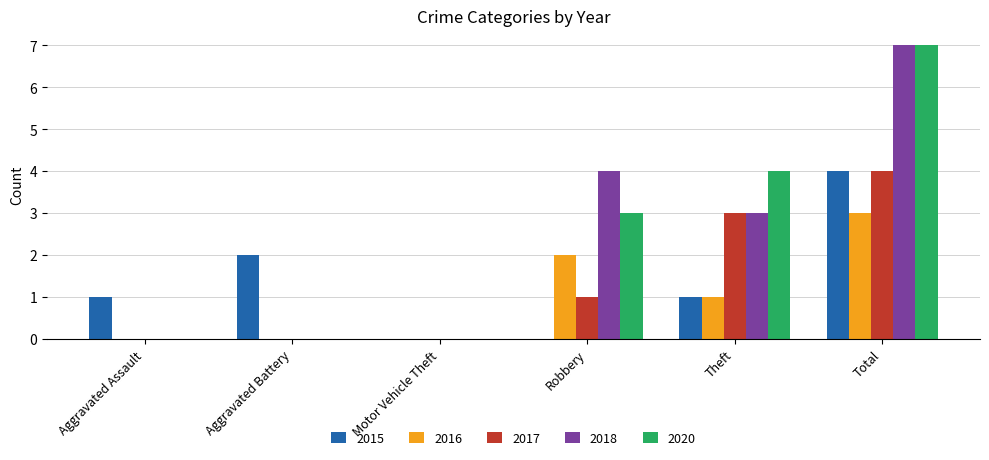

Count the number of categories in the chart.

6